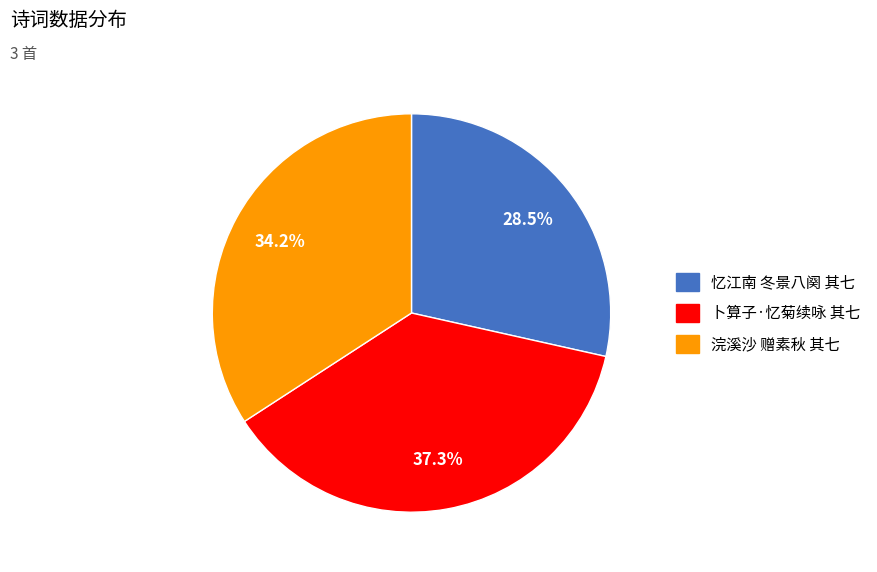

Does any single category account for the majority?

No